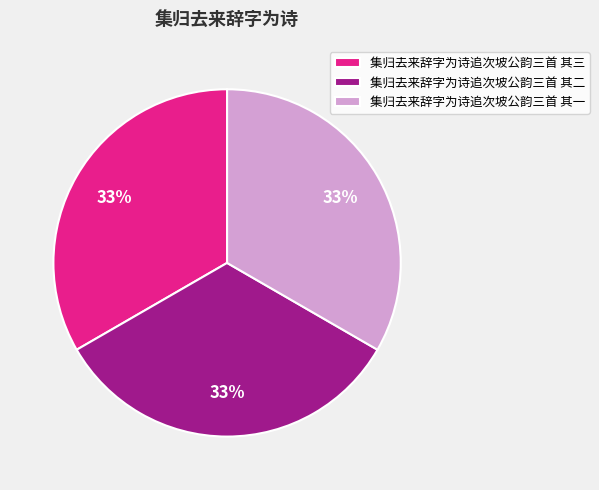

How many segments does this pie chart have?

3